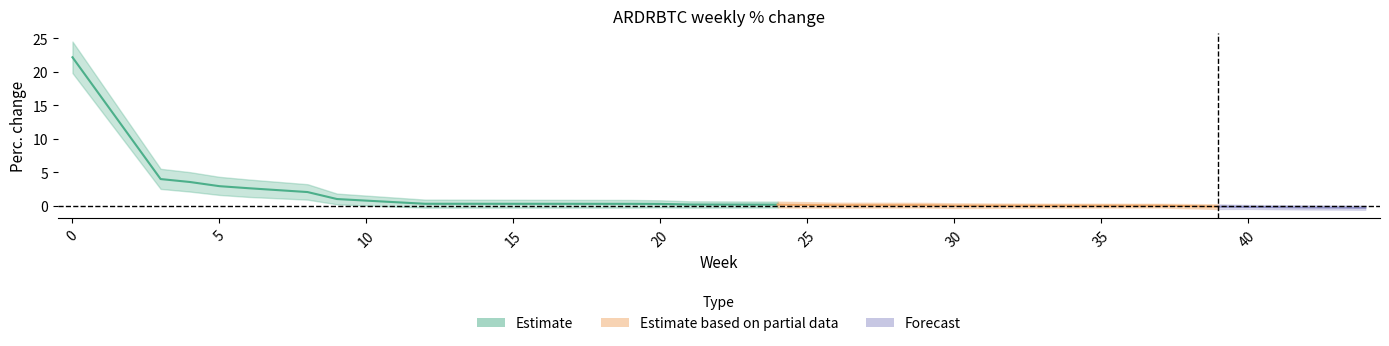

Count the number of data series in this chart.

3